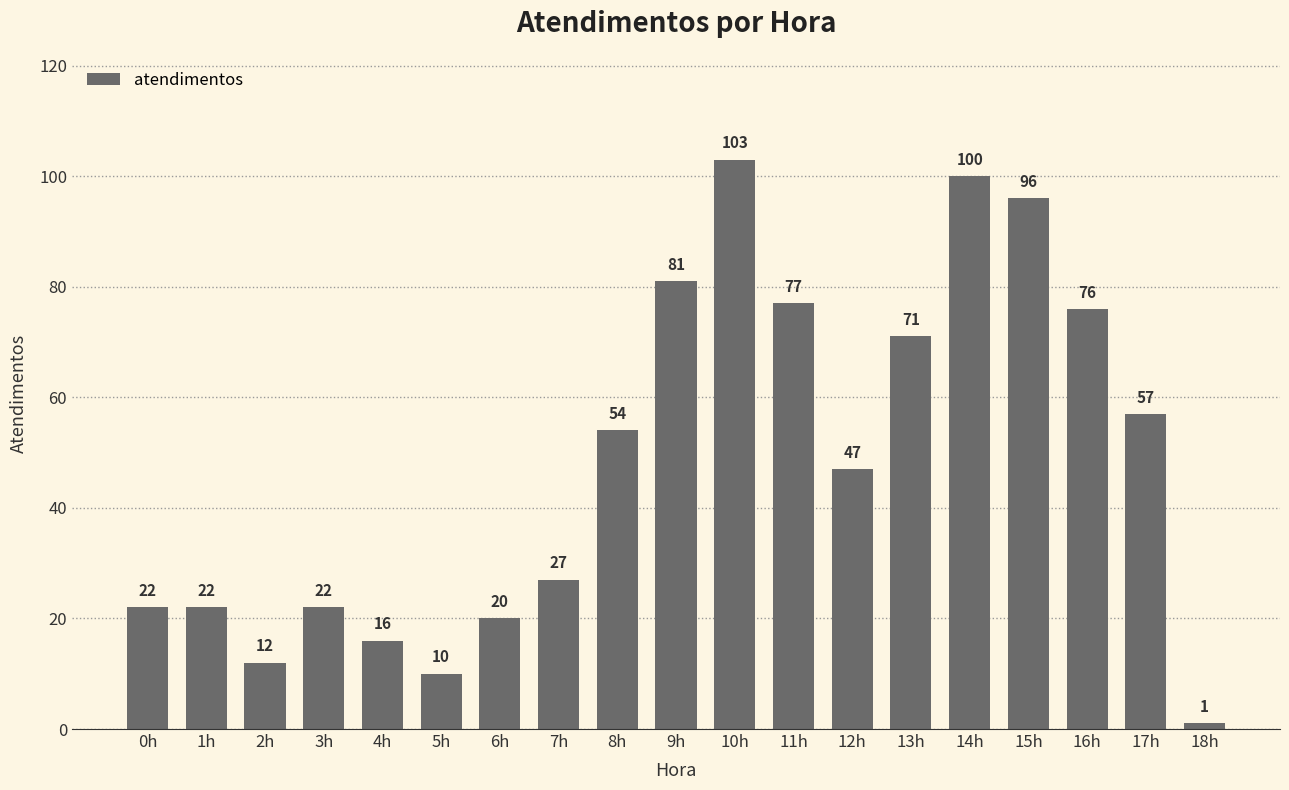

How many data points are less than 47?

9